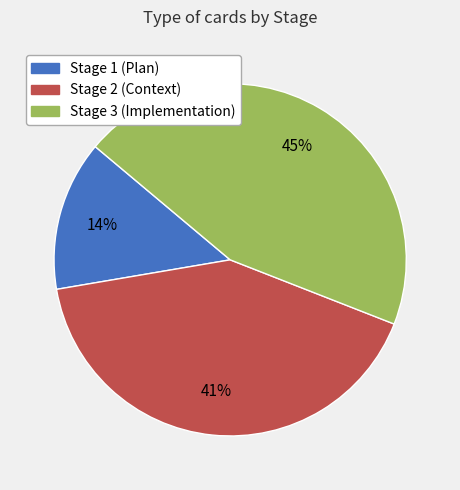

Rank the categories by value from highest to lowest.

Stage 3 (Implementation), Stage 2 (Context), Stage 1 (Plan)